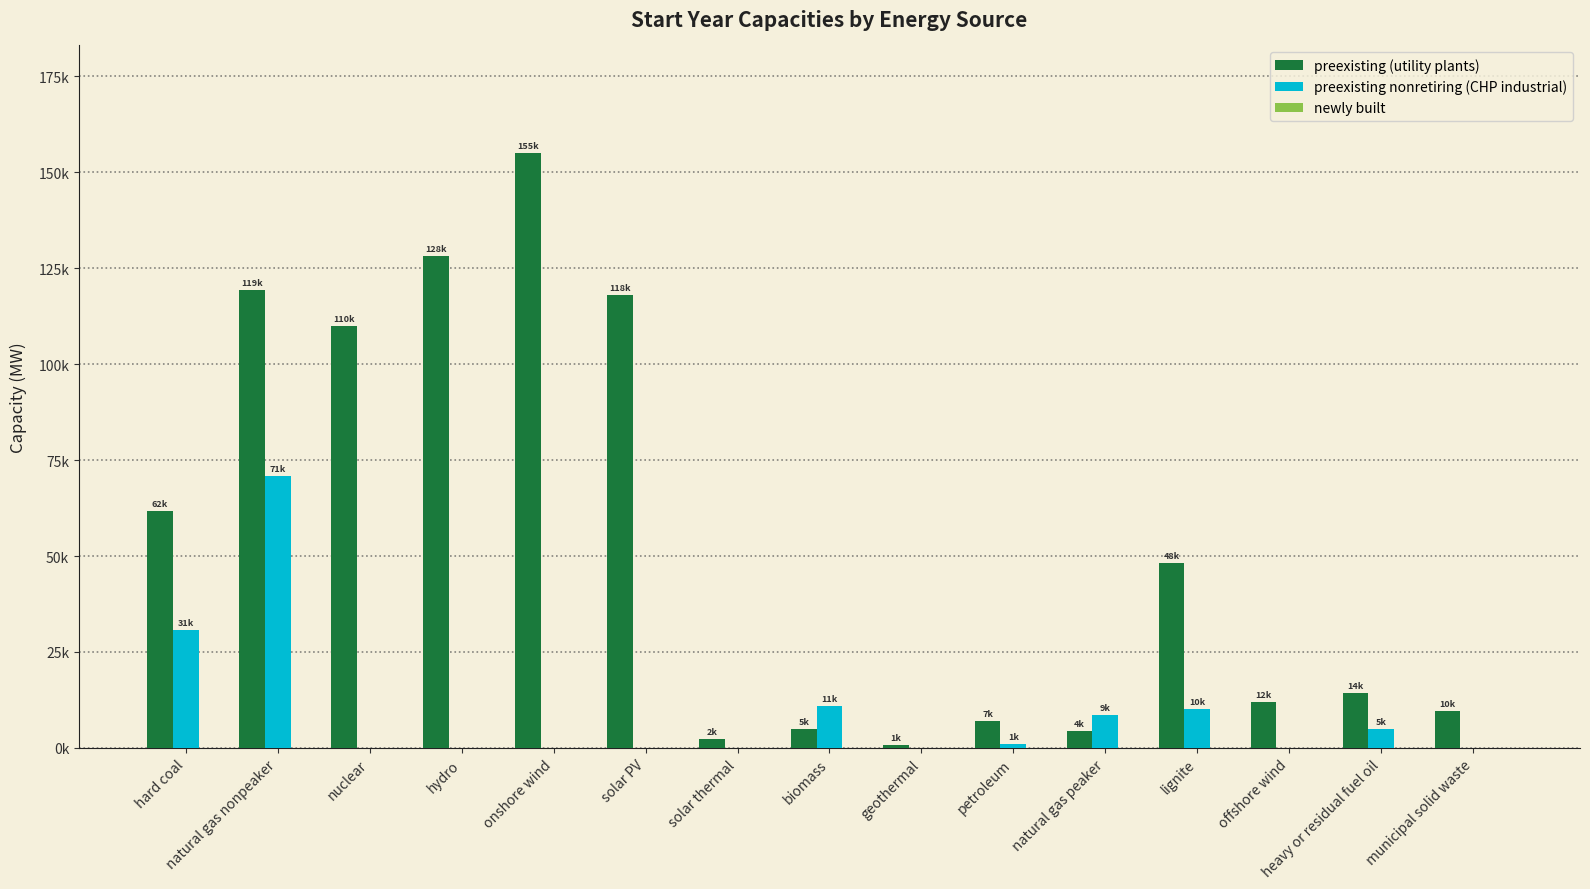

List the series in order of their peak value, lowest first.

newly built, preexisting nonretiring (CHP industrial), preexisting (utility plants)